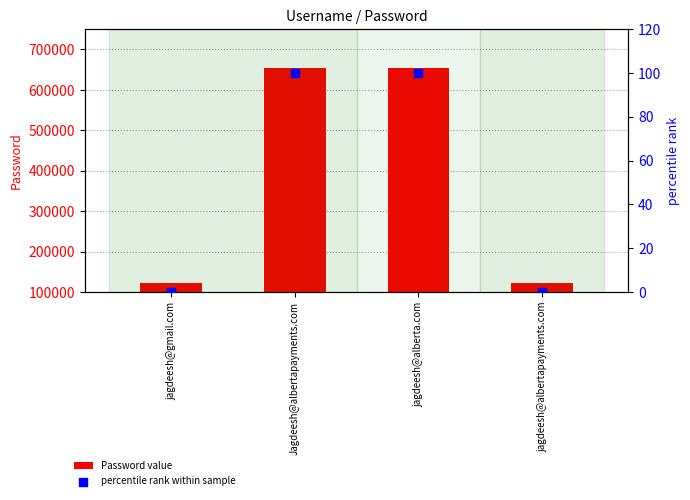

What are all the series names shown in the legend?

Password value, percentile rank within sample